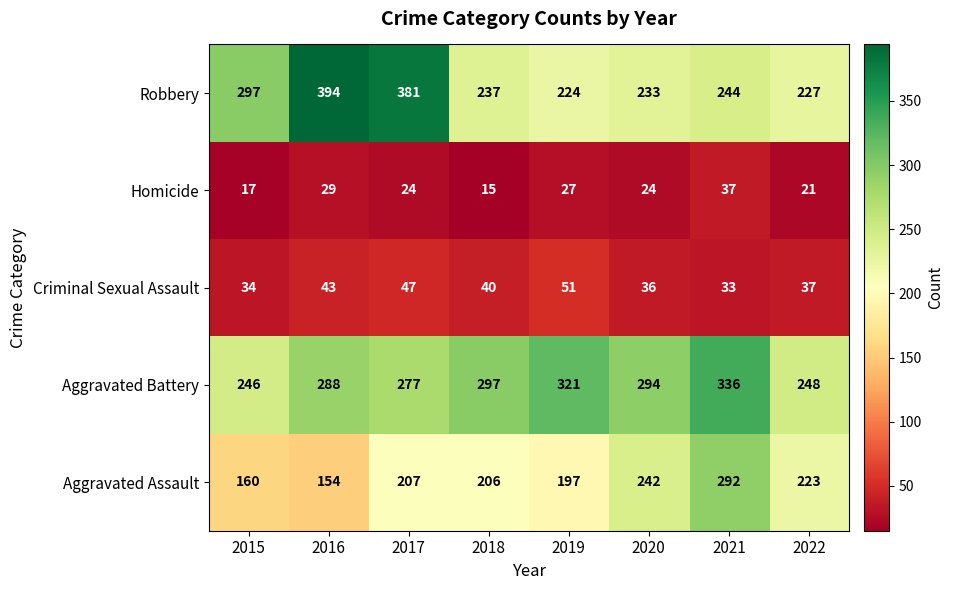

What is the total value across all series at 2021?

942